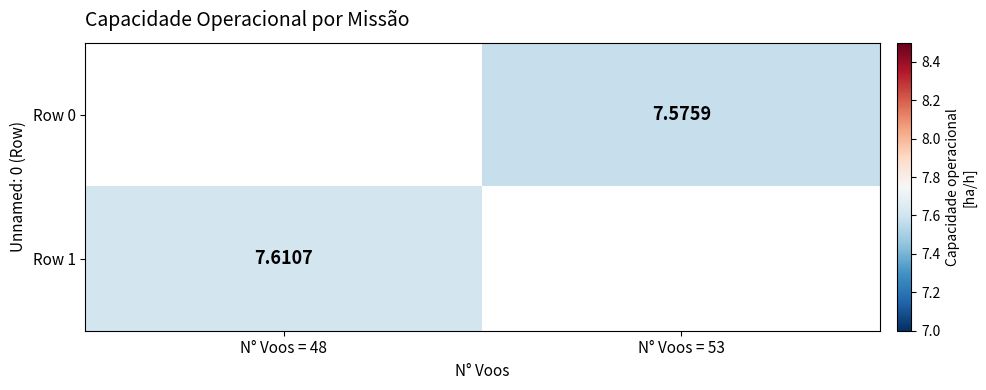

Is the value of Row 0 at N° Voos = 53 greater than the value of Row 1 at N° Voos = 48?

No